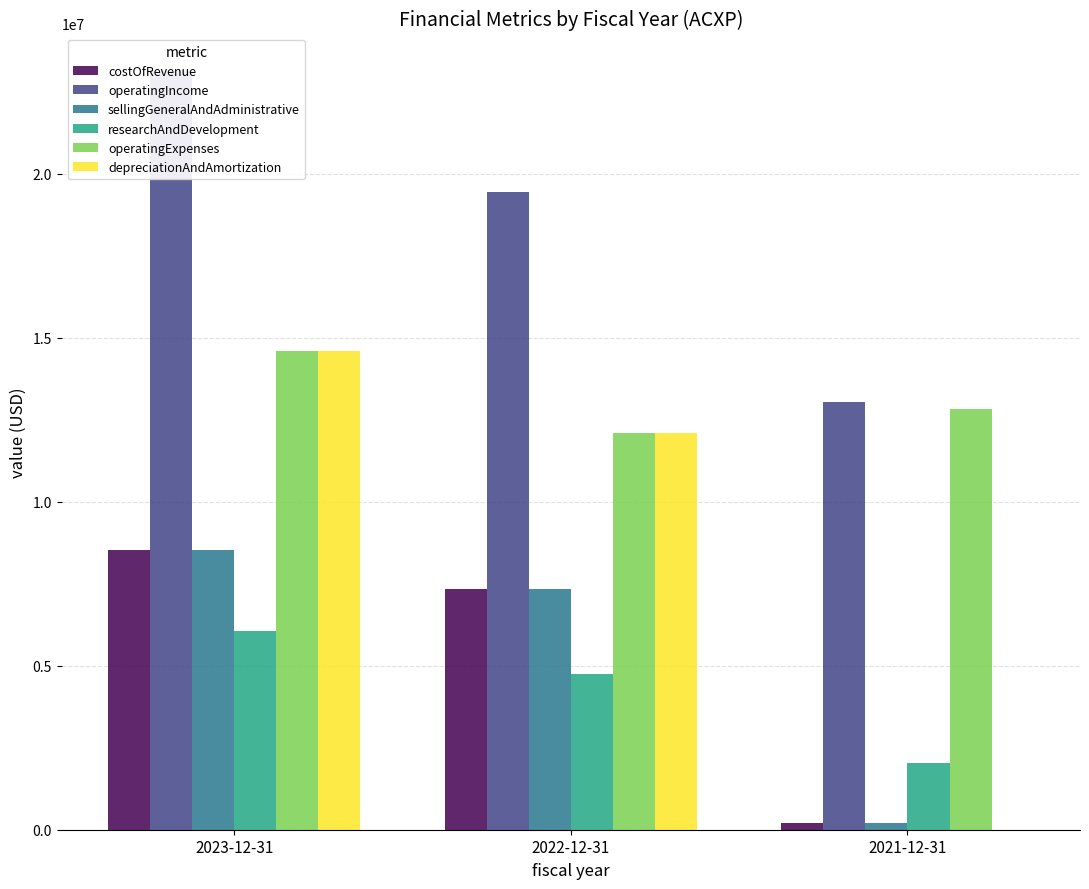

What is the label of the 1st bar from the left?

2023-12-31